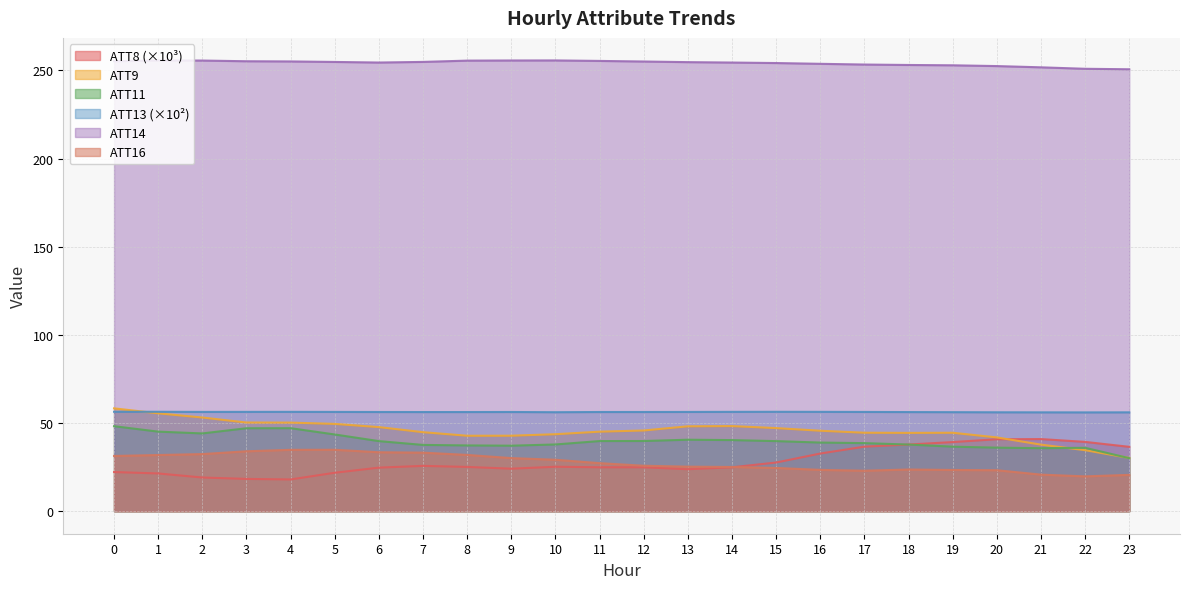

Does the chart display data point markers on the line(s)?

No